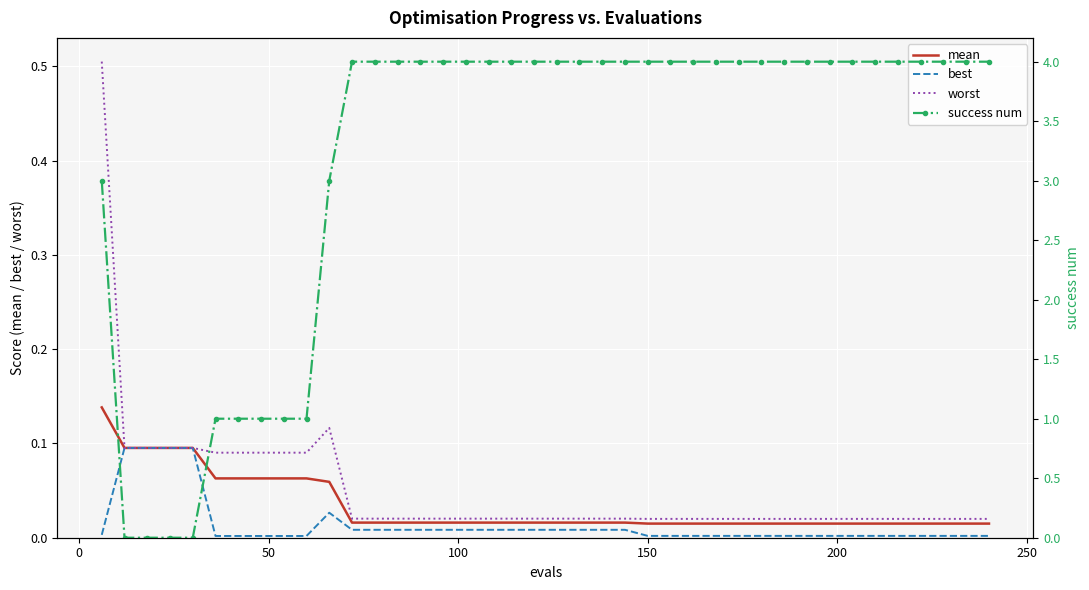

Which series has the largest total across all categories?

success num